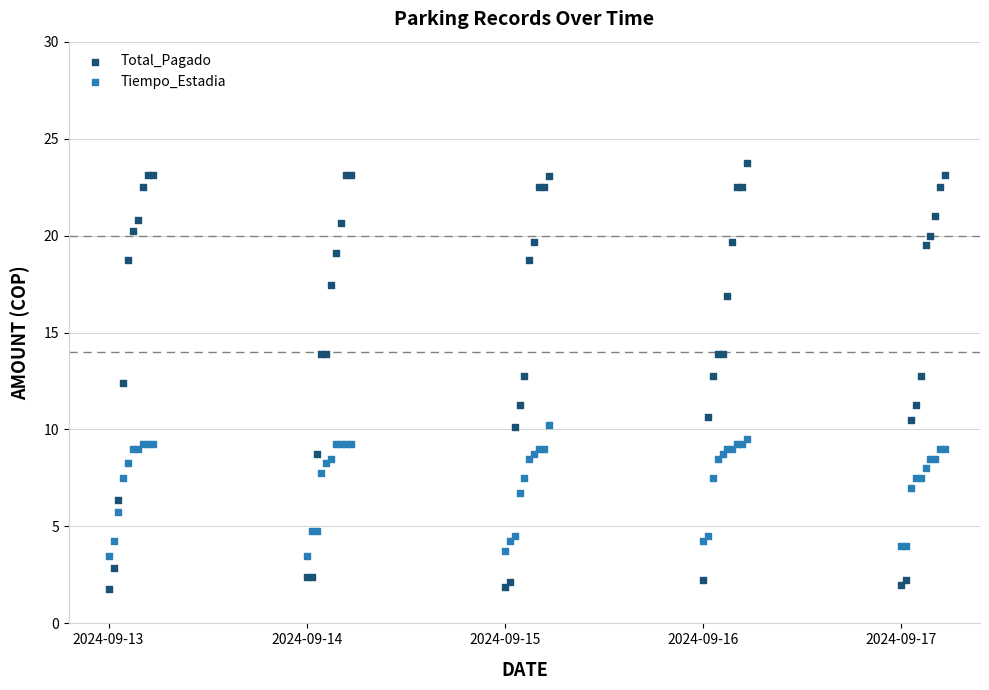

In the Total_Pagado series, what Y value is closest to 12?

12.4